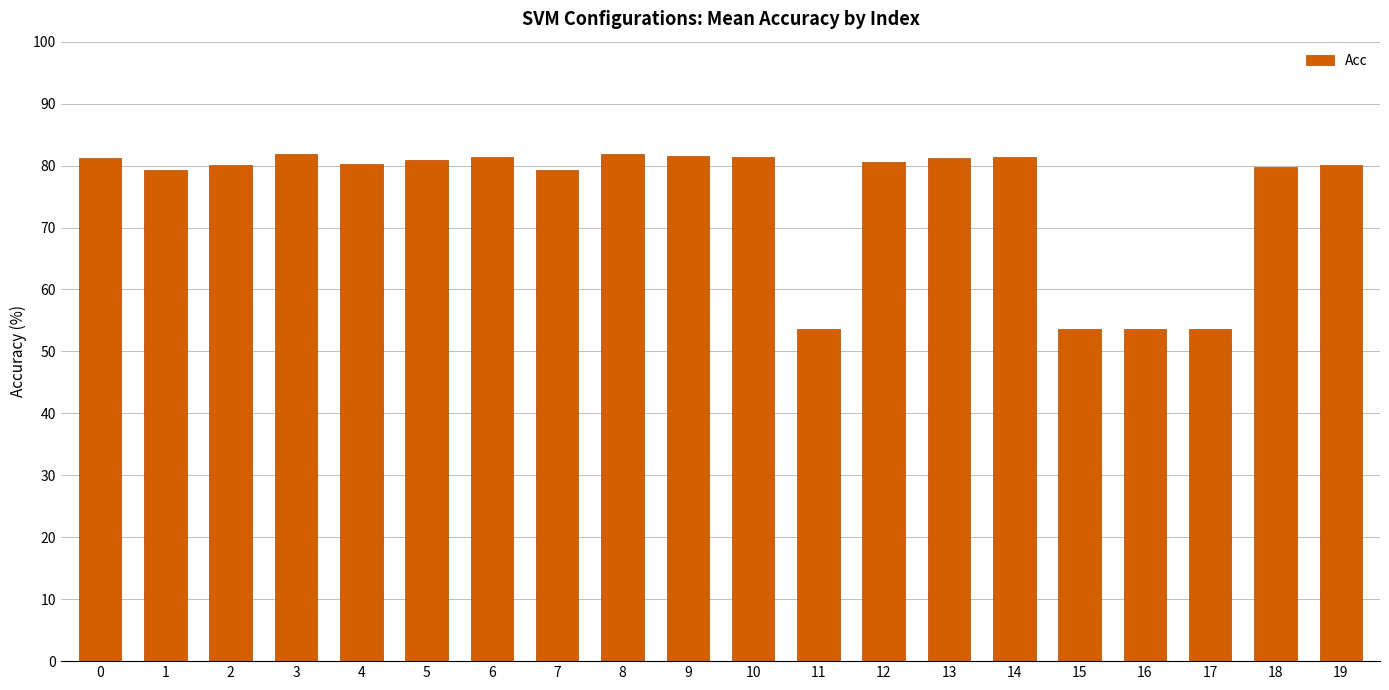

How many bars are there in total?

20